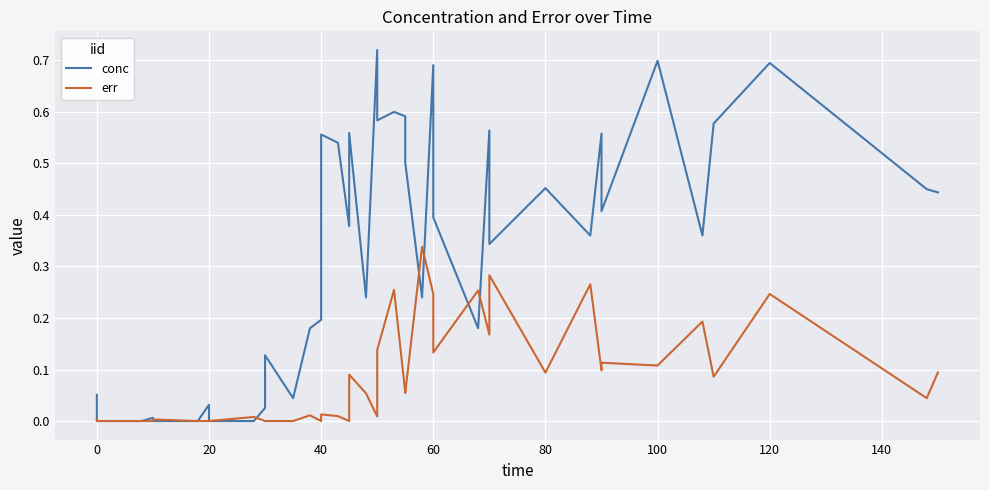

How many lines are shown in the chart?

2